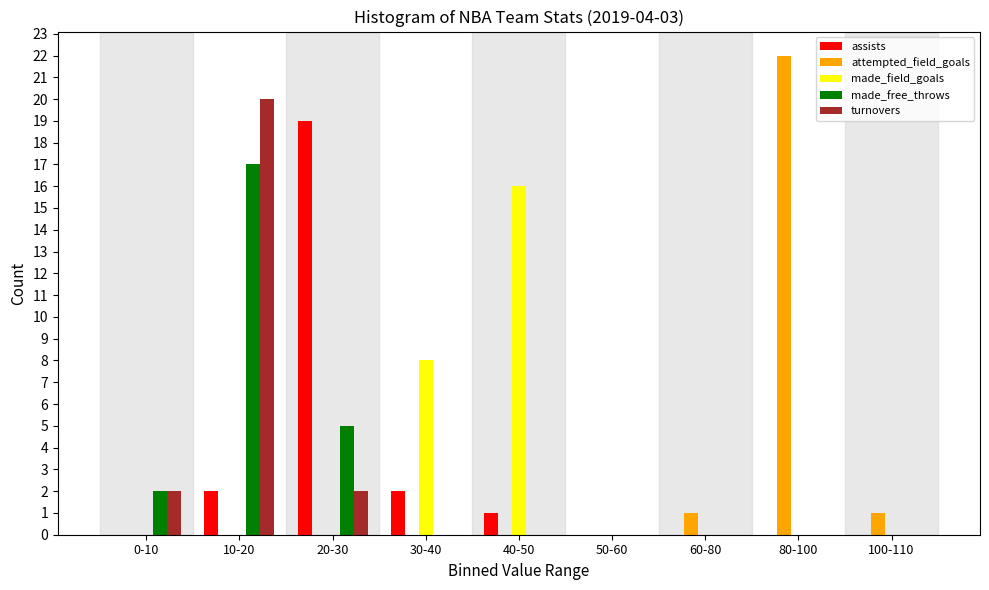

Between 40-50 and 100-110, which series saw the biggest shift?

made_field_goals